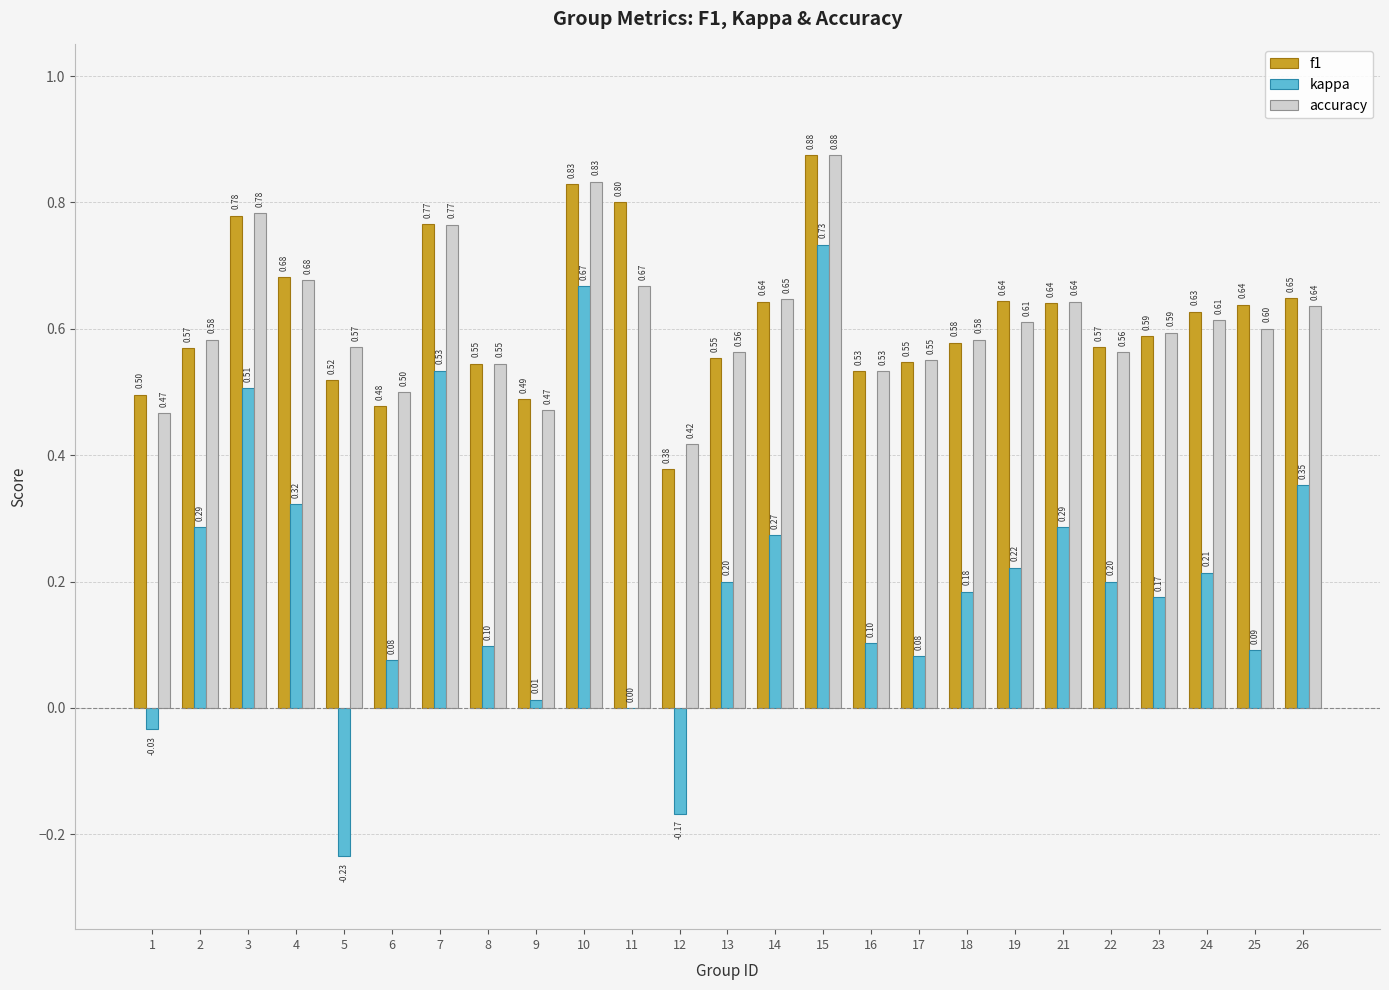

What is the average value of the kappa series?

0.2